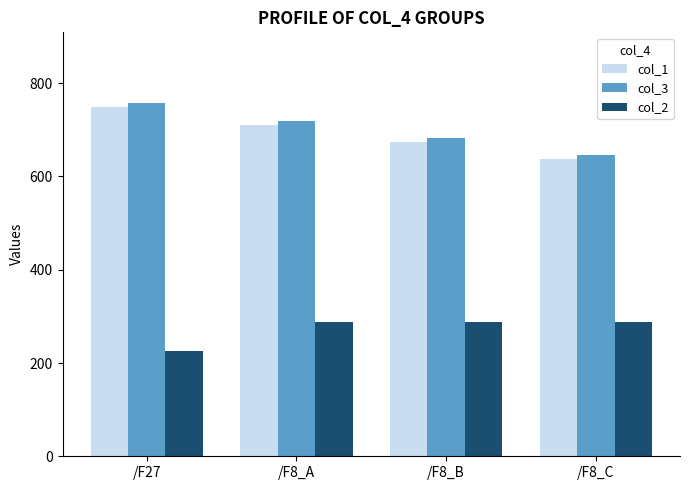

What is the sum of the col_3 values at /F8_B and /F8_A?

1401.7